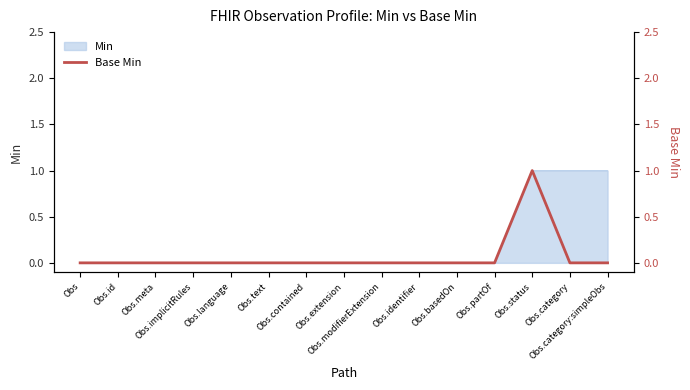

Count the number of values greater than 0.

1